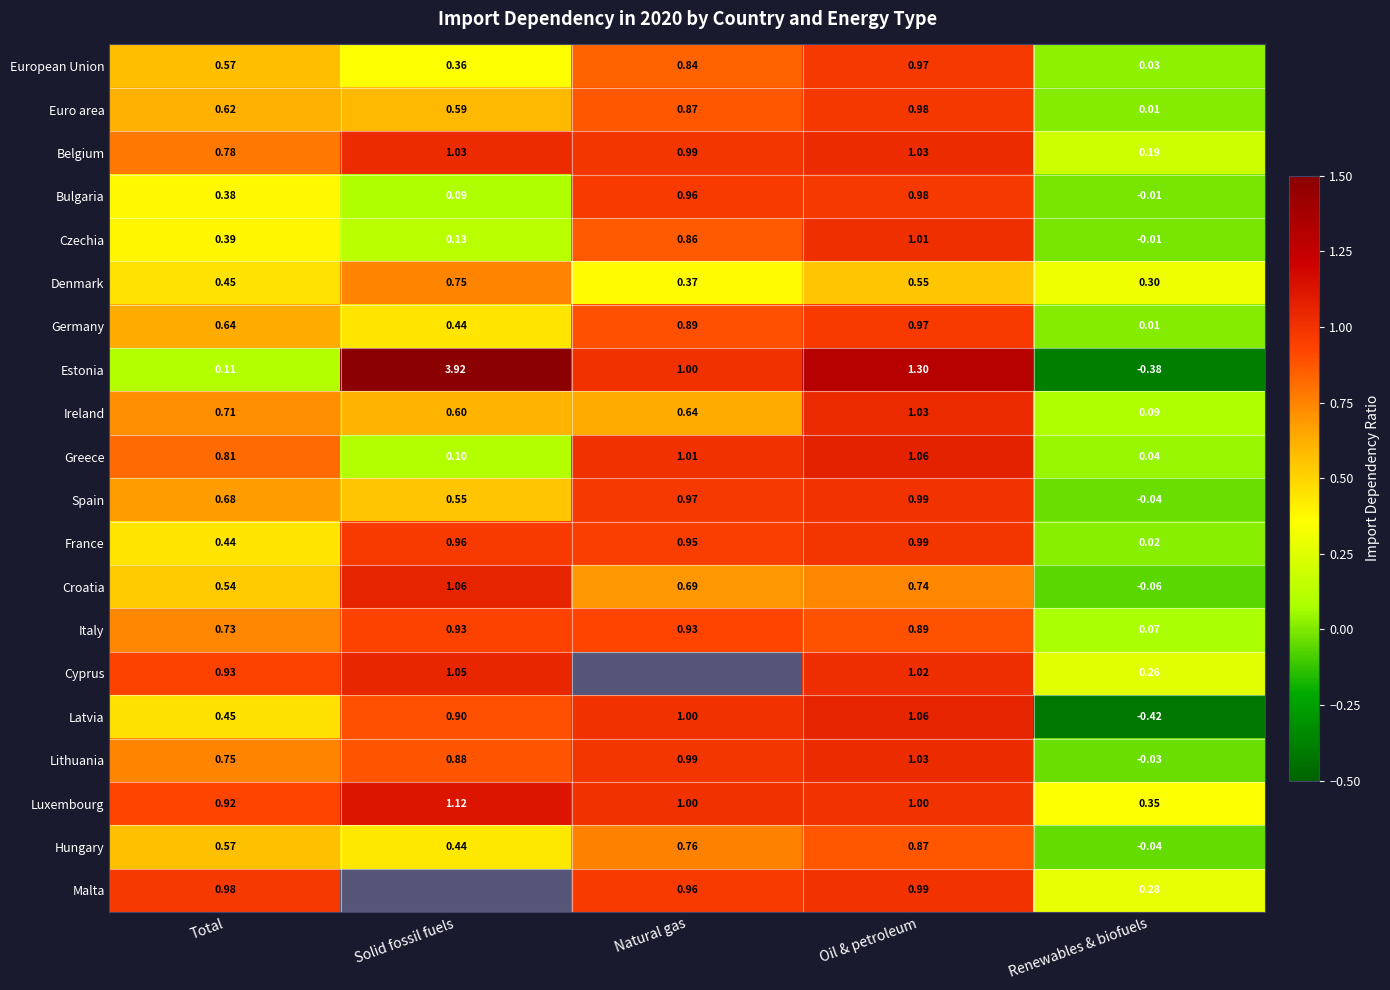

What is the difference between the maximum and minimum values in the Ireland series?

0.9